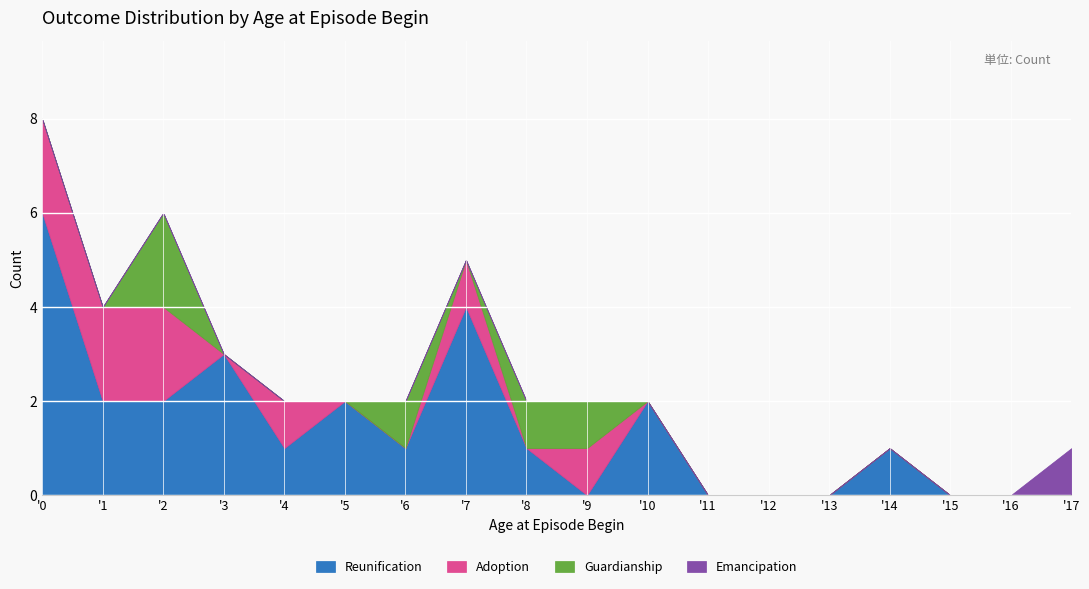

At which category is the sum across all series the highest?

'0